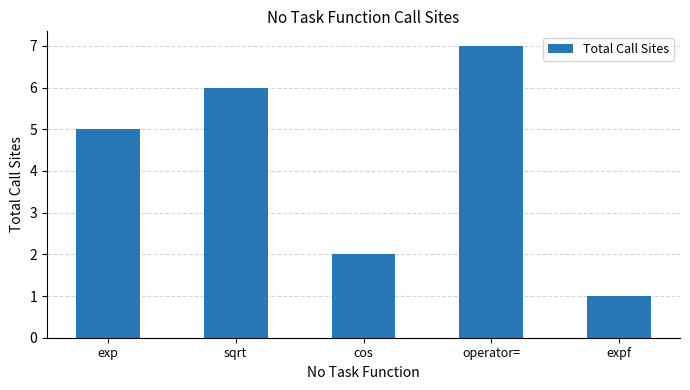

Count the number of categories in the chart.

5